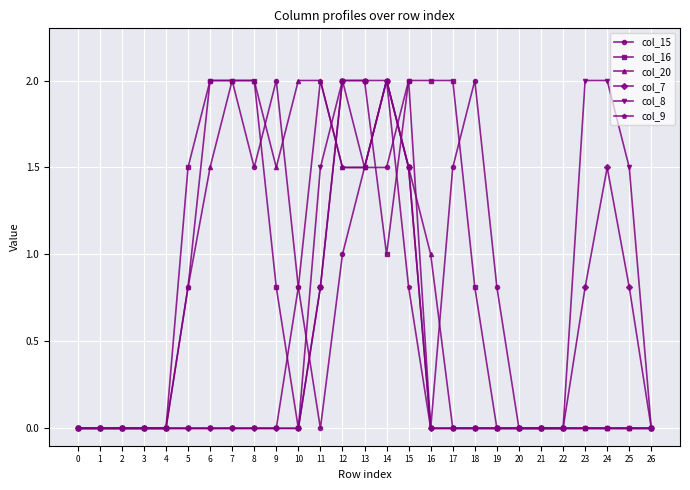

What is the spread (max minus min) of values at 25?

1.5